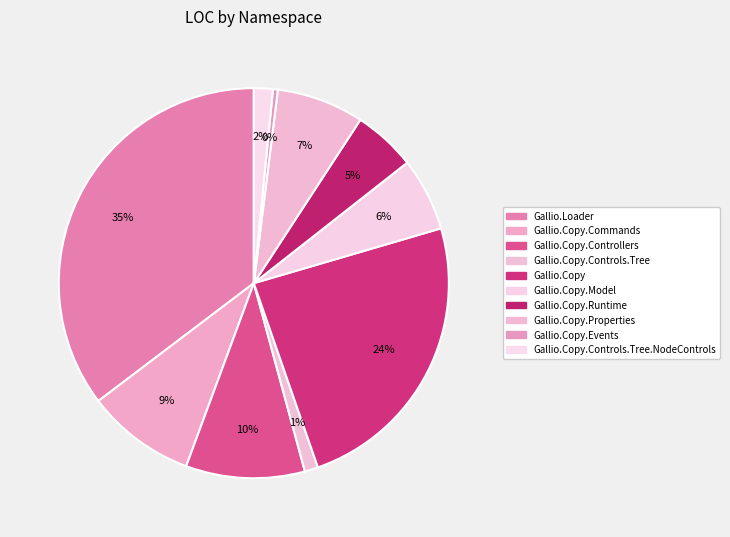

How many slices are in this pie chart?

10